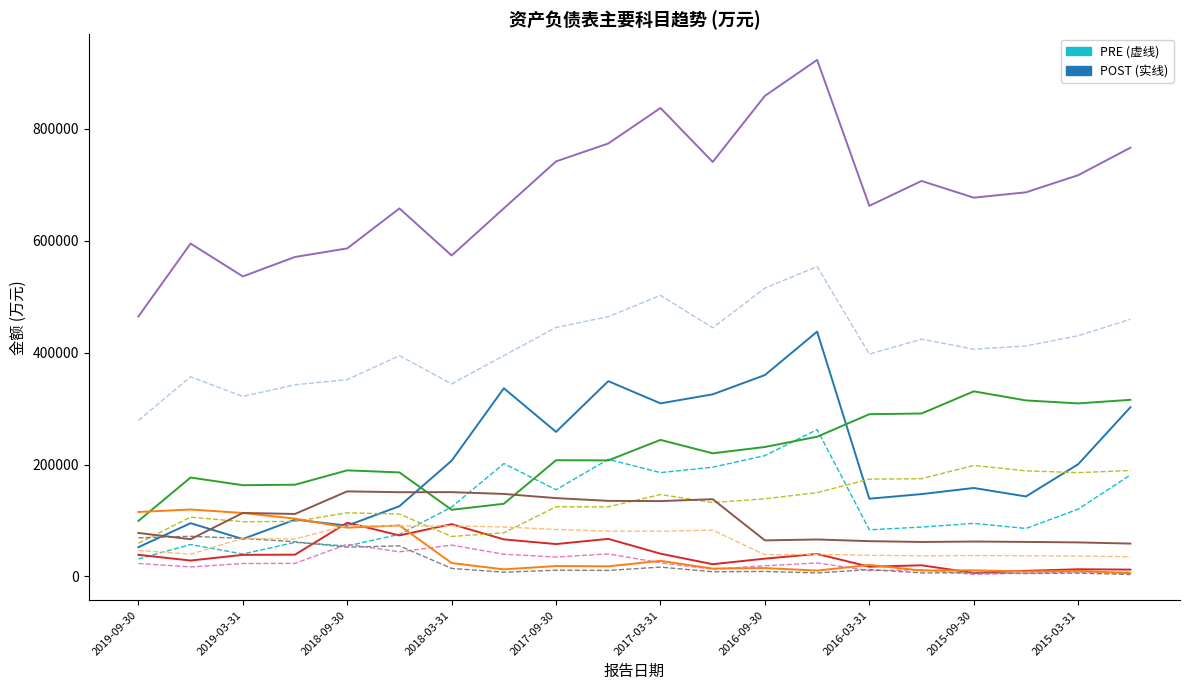

What is the greatest value displayed?

923069.0